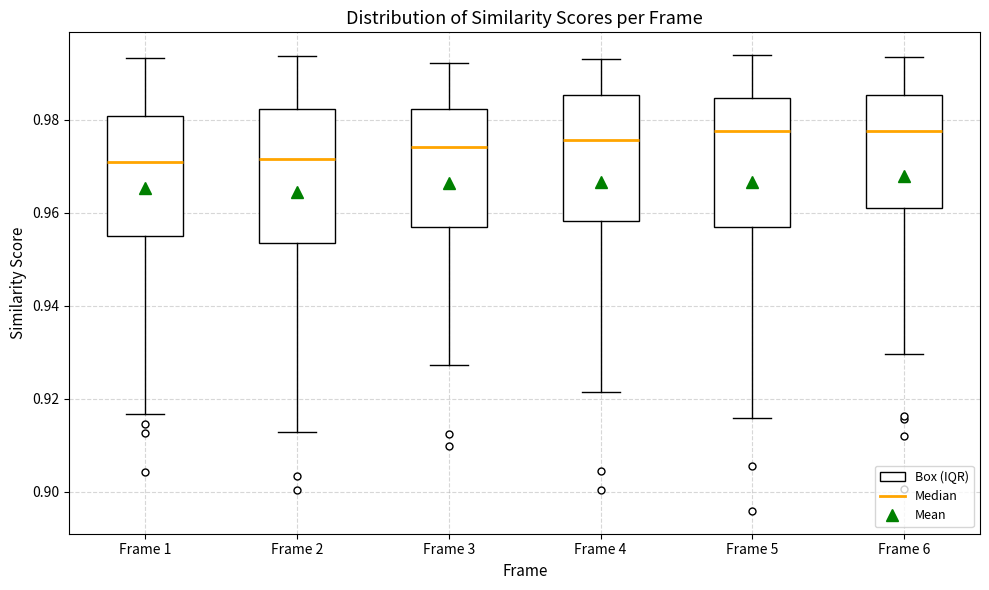

Reading left to right, transcribe this box plot: for each box, give where its median line is, the range the box spans, and where its two whiskers end, as read against the y-axis. The values are not printed on the chart, so give them approximately, as read against the axis.

Frame 1: median 0.970, box 0.954 to 0.980, whiskers 0.916 to 0.994
Frame 2: median 0.972, box 0.954 to 0.982, whiskers 0.912 to 0.994
Frame 3: median 0.974, box 0.956 to 0.982, whiskers 0.928 to 0.992
Frame 4: median 0.976, box 0.958 to 0.986, whiskers 0.922 to 0.994
Frame 5: median 0.978, box 0.956 to 0.984, whiskers 0.916 to 0.994
Frame 6: median 0.978, box 0.962 to 0.986, whiskers 0.930 to 0.994